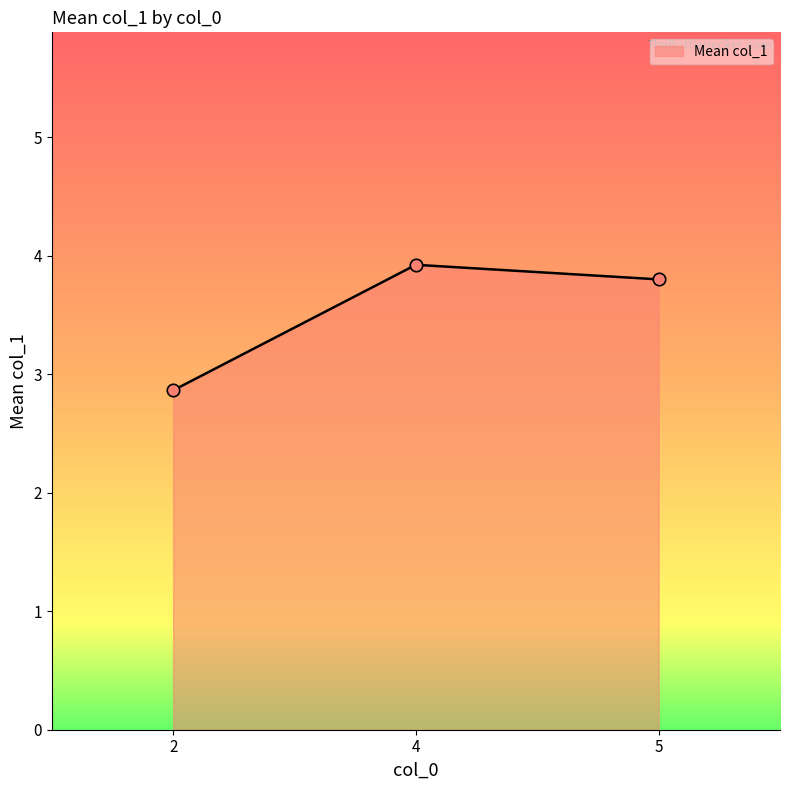

What is the ratio of the value at 4 to the value at 2?

1.4